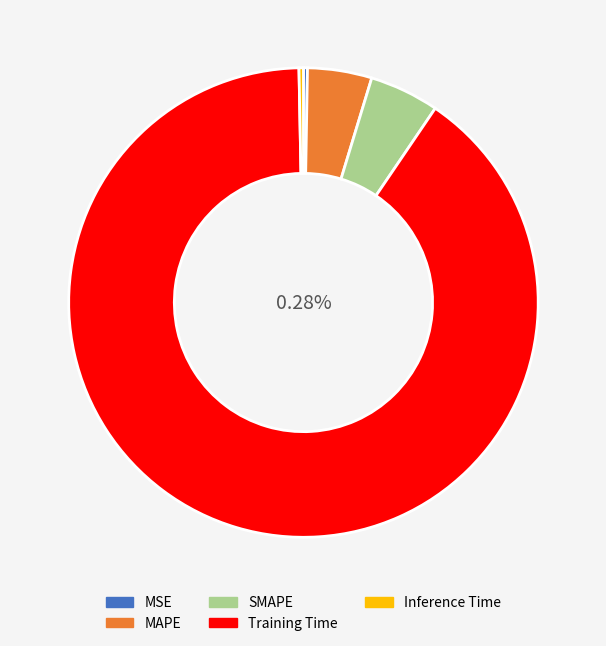

What percentage do Training Time and Inference Time together represent?

90.5%